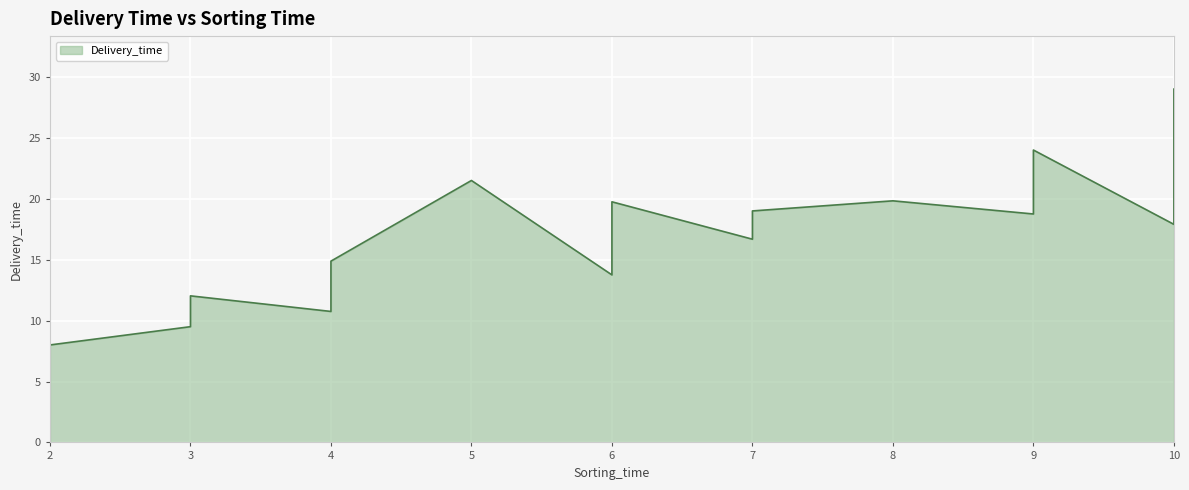

Where is the data nearest to the value 18?

10